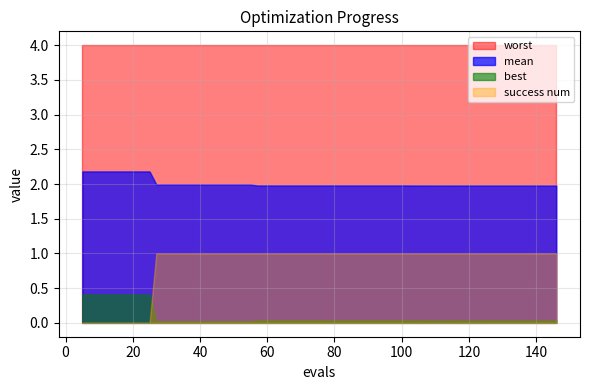

Reading left to right, list all the values displayed in this chart.

mean: 2.2	2.2	2.2	2.2	2.2	2.2	2.0	2.0	2.0	2.0	2.0	2.0	2.0	2.0	2.0	2.0	2.0	2.0	2.0	2.0	2.0	2.0	2.0	2.0	2.0	2.0	2.0	2.0	2.0	2.0	2.0	2.0	2.0	2.0	2.0	2.0	2.0	2.0	2.0	2.0
best: 0.4	0.4	0.4	0.4	0.4	0.4	0.0	0.0	0.0	0.0	0.0	0.0	0.0	0.0	0.0	0.0	0.0	0.0	0.0	0.0	0.0	0.0	0.0	0.0	0.0	0.0	0.0	0.0	0.0	0.0	0.0	0.0	0.0	0.0	0.0	0.0	0.0	0.0	0.0	0.0
worst: 4.0	4.0	4.0	4.0	4.0	4.0	4.0	4.0	4.0	4.0	4.0	4.0	4.0	4.0	4.0	4.0	4.0	4.0	4.0	4.0	4.0	4.0	4.0	4.0	4.0	4.0	4.0	4.0	4.0	4.0	4.0	4.0	4.0	4.0	4.0	4.0	4.0	4.0	4.0	4.0
success num: 0.0	0.0	0.0	0.0	0.0	0.0	1.0	1.0	1.0	1.0	1.0	1.0	1.0	1.0	1.0	1.0	1.0	1.0	1.0	1.0	1.0	1.0	1.0	1.0	1.0	1.0	1.0	1.0	1.0	1.0	1.0	1.0	1.0	1.0	1.0	1.0	1.0	1.0	1.0	1.0